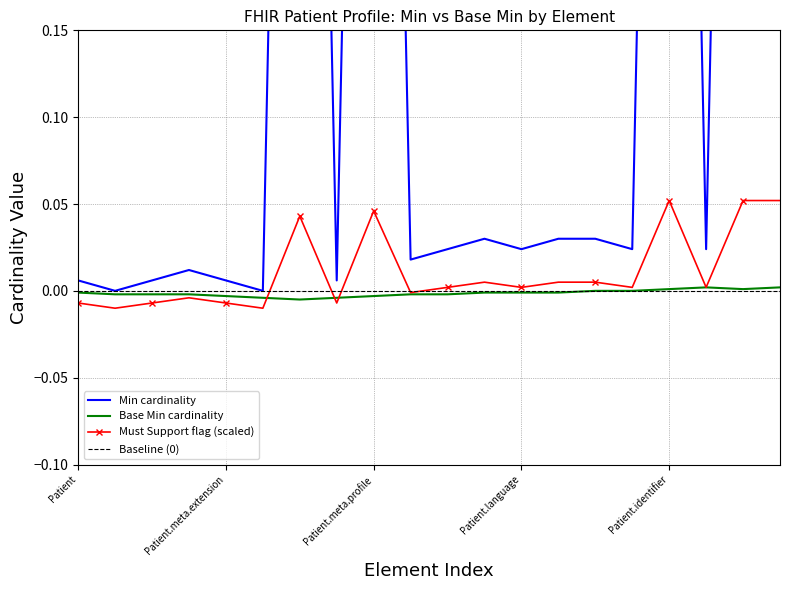

True or false: Min=0, Base Min and Min=0 (extensions), Base Min intersect in this chart.

False